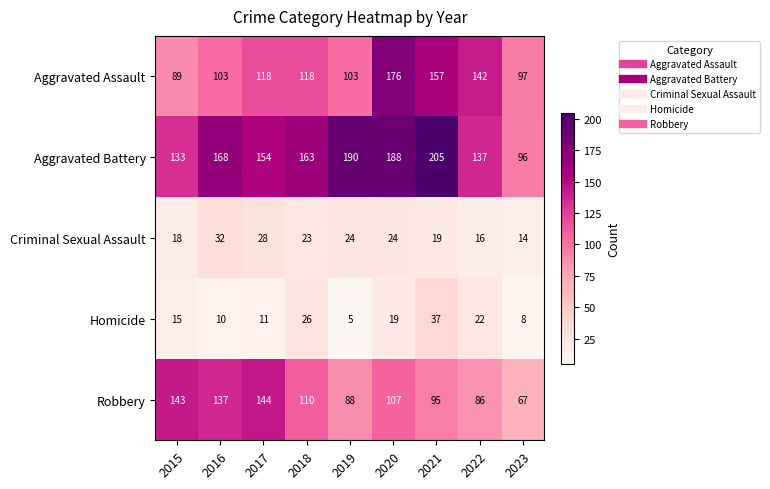

Rank the series at 2017 from highest to lowest value.

Aggravated Battery, Robbery, Aggravated Assault, Criminal Sexual Assault, Homicide